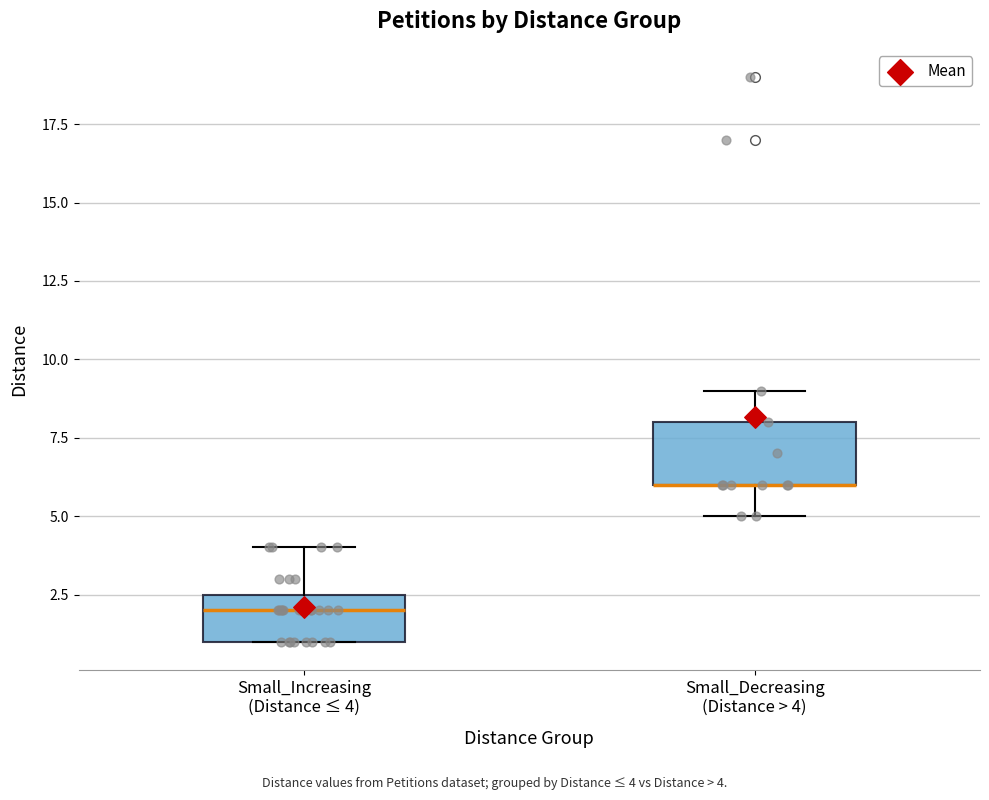

Reading left to right, transcribe this box plot: for each box, give where its median line is, the range the box spans, and where its two whiskers end, as read against the y-axis. The values are not printed on the chart, so give them approximately, as read against the axis.

Small_Increasing (Distance ≤ 4): median 2.0, box 1.0 to 2.5, whiskers 1.0 to 4.0
Small_Decreasing (Distance > 4): median 6.0 (drawn on the box's lower edge), box 6.0 to 8.0, whiskers 5.0 to 9.0